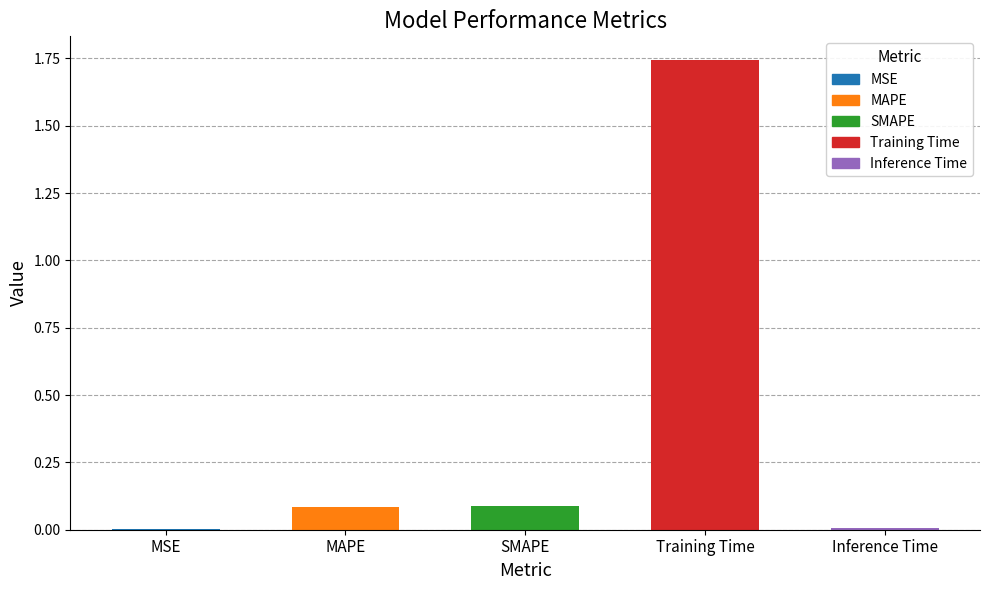

What is the sum of the values at MSE and MAPE?

0.1